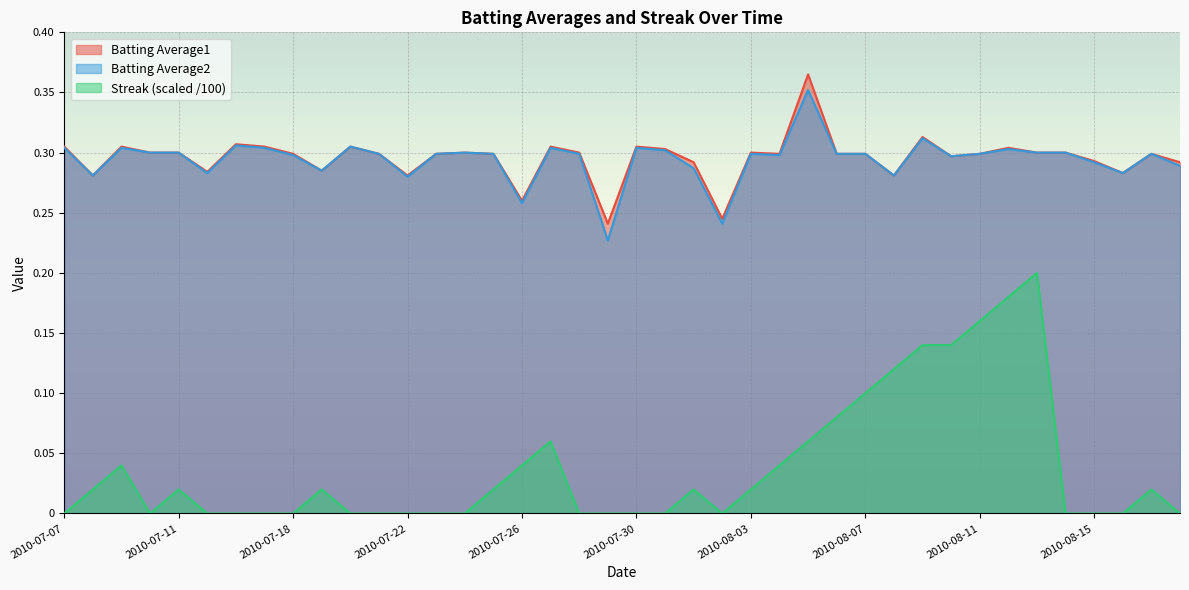

In Streak, how many points are higher than both neighbors (excluding endpoints)?

7